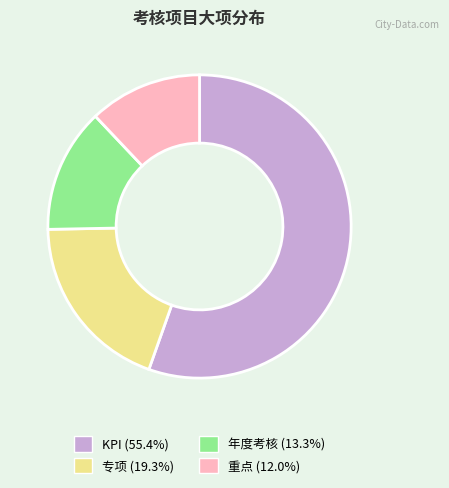

Which category has the biggest portion of the pie?

KPI